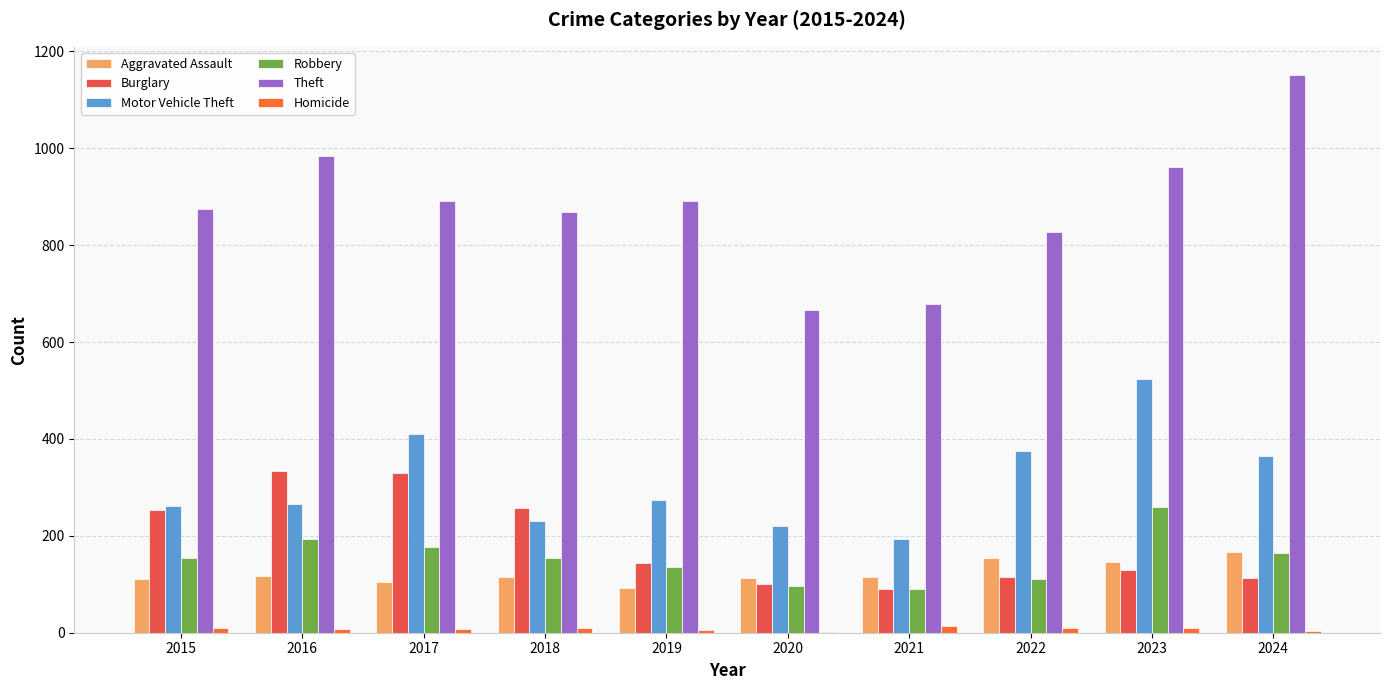

What are all the series names shown in the legend?

Aggravated Assault, Burglary, Motor Vehicle Theft, Robbery, Theft, Homicide